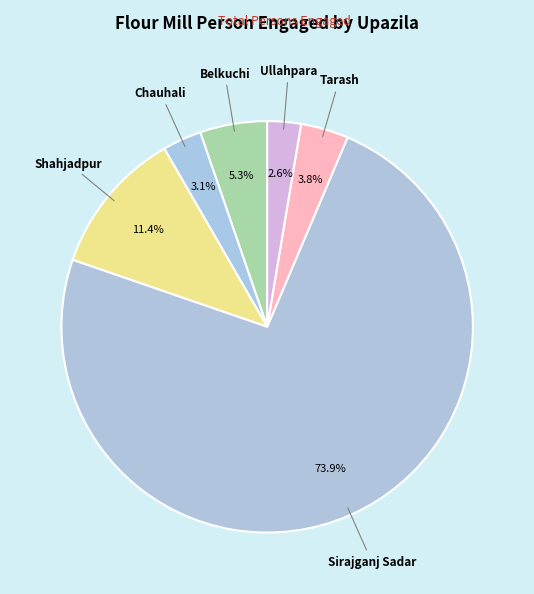

How many slices are in this pie chart?

6